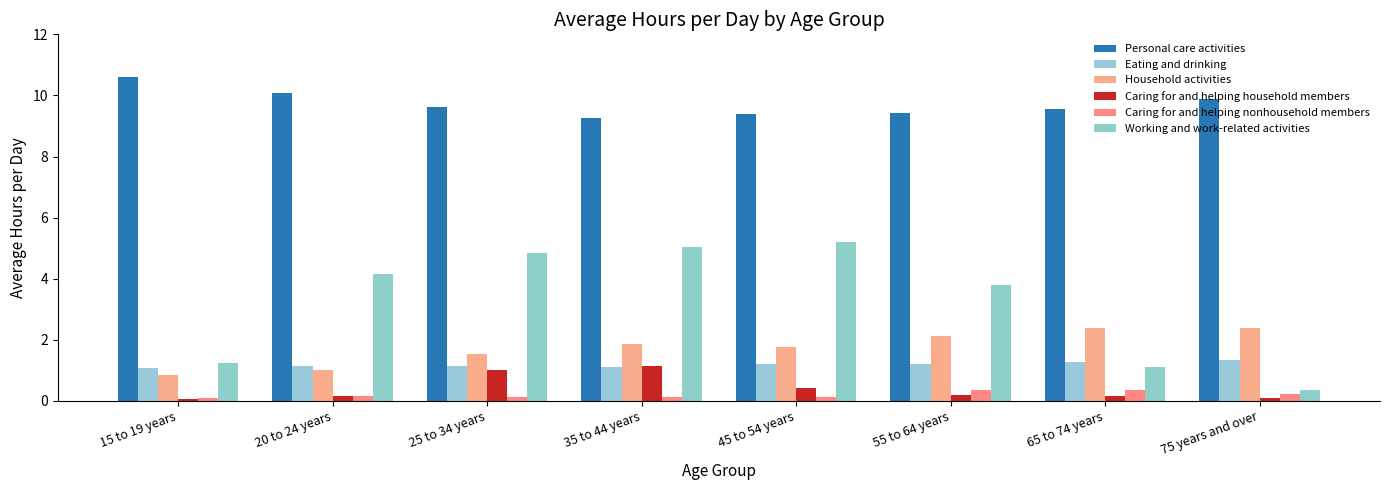

Is it true that Working and work-related activities equals 4.2 at 20 to 24 years?

True